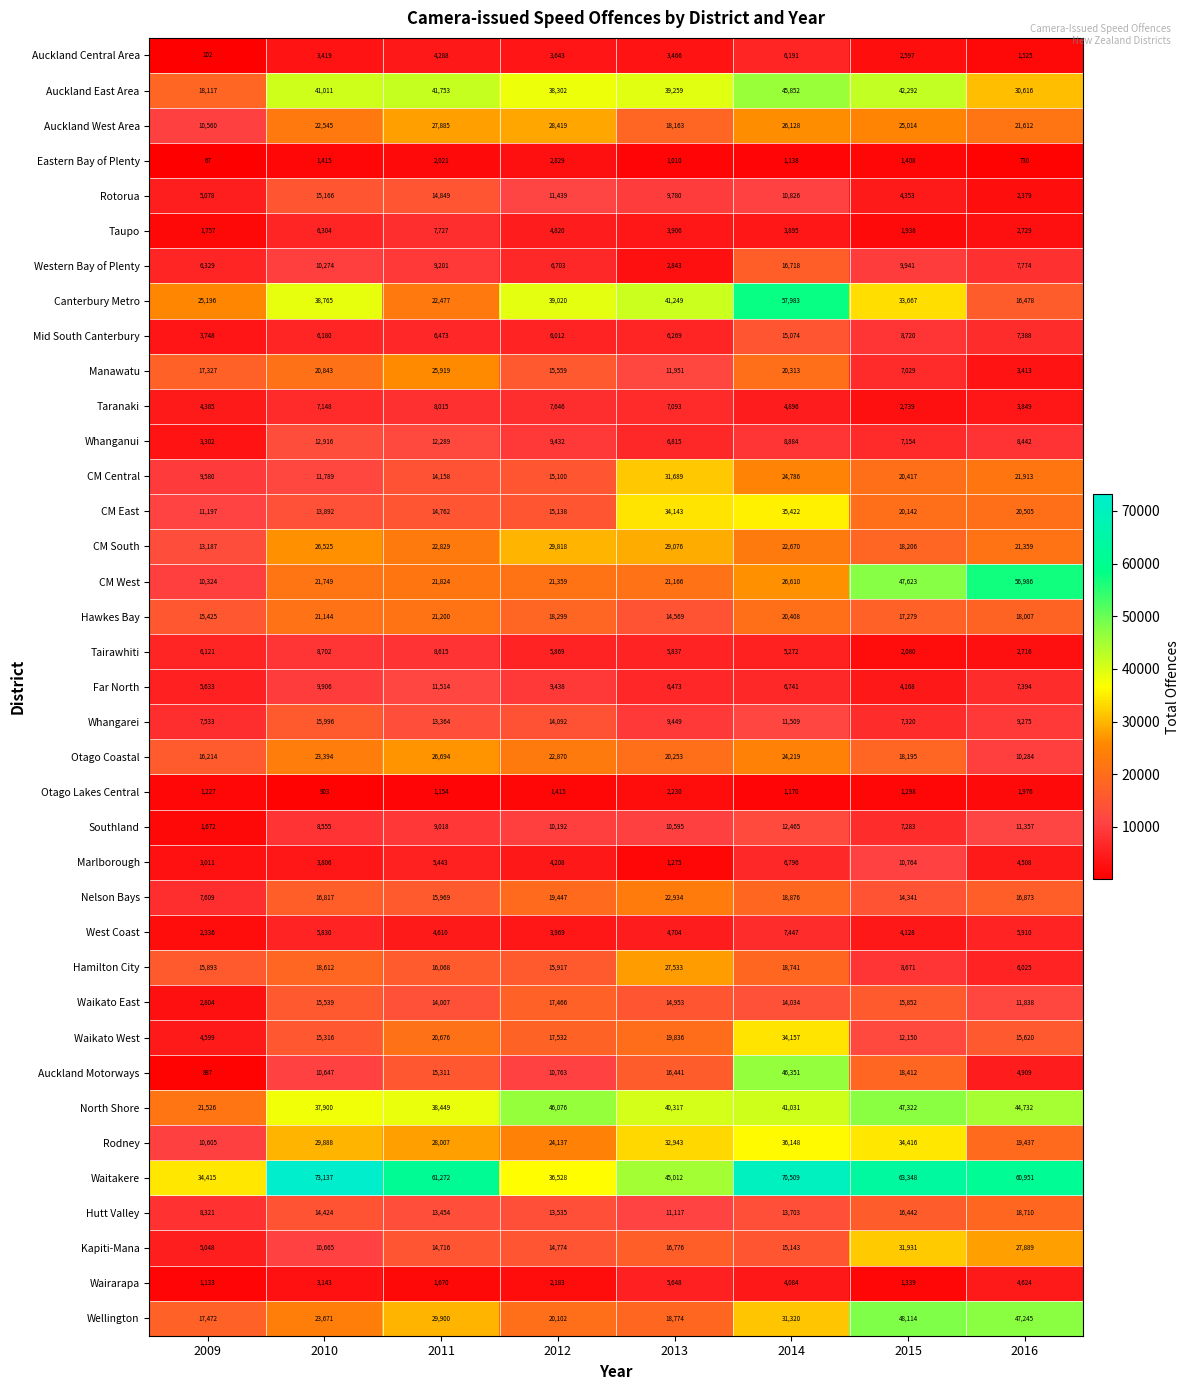

Read the Auckland East Area value at 2012, to the nearest 10.

38300